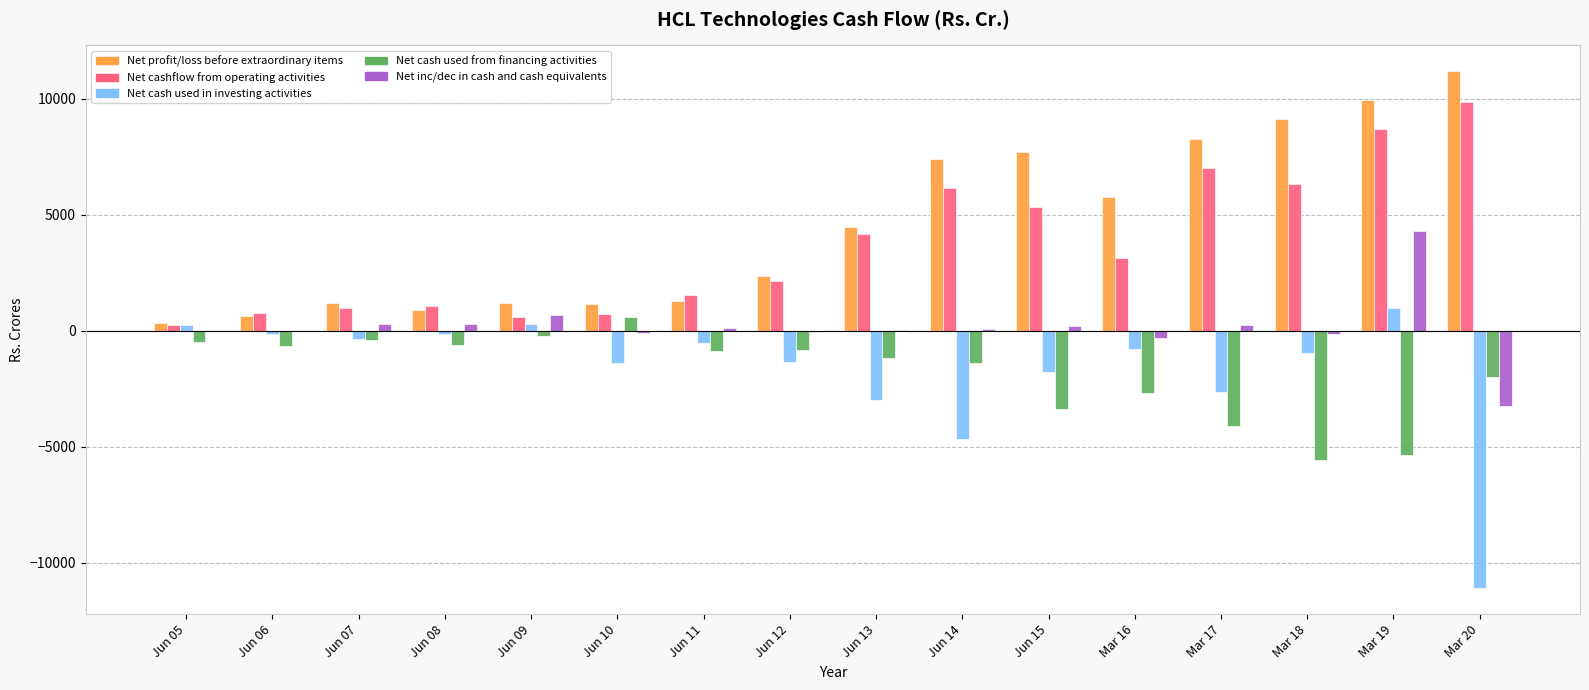

Count the number of categories in the chart.

16